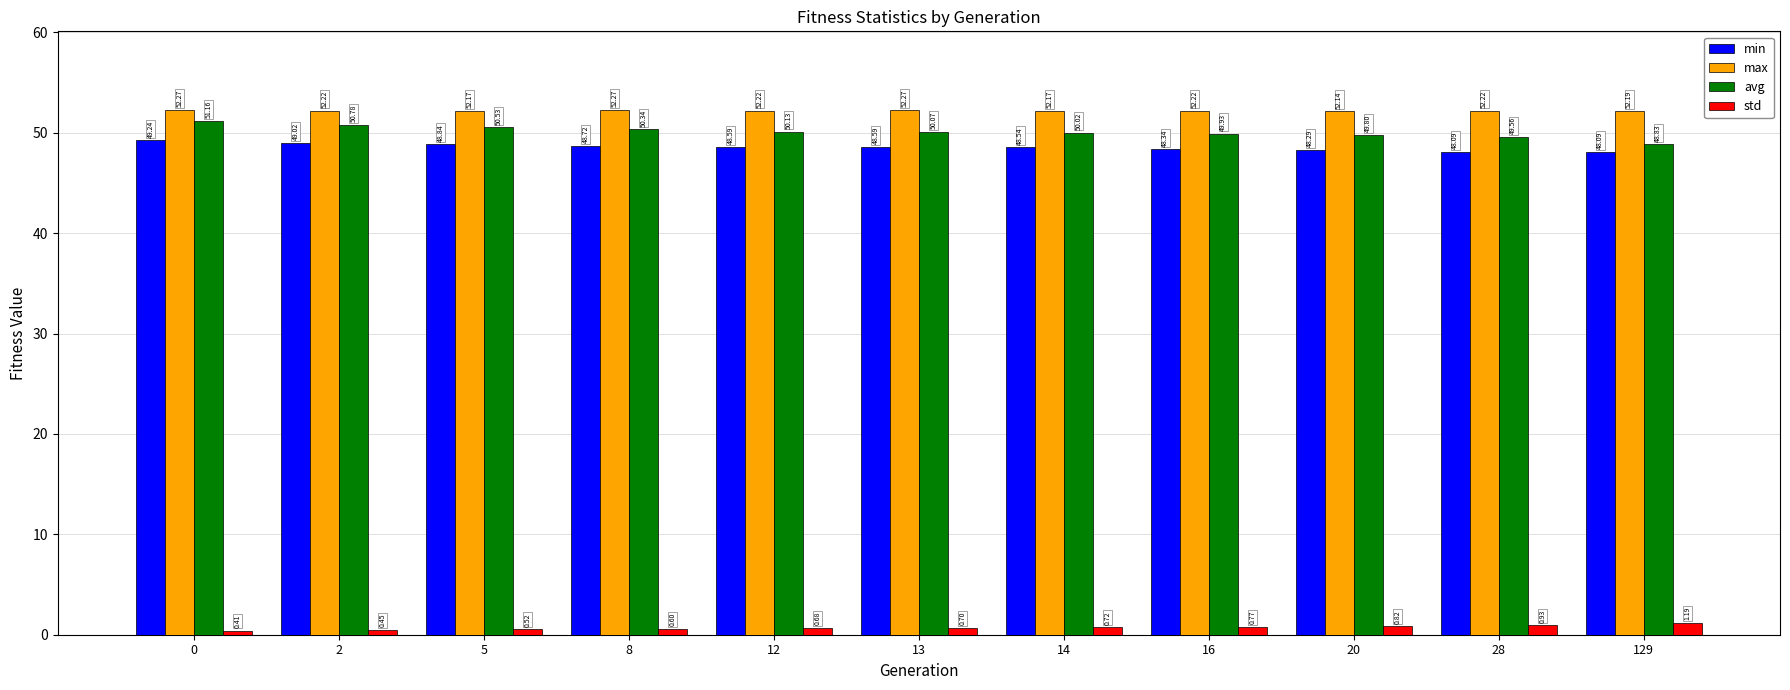

What is the maximum value shown in the chart?

52.3